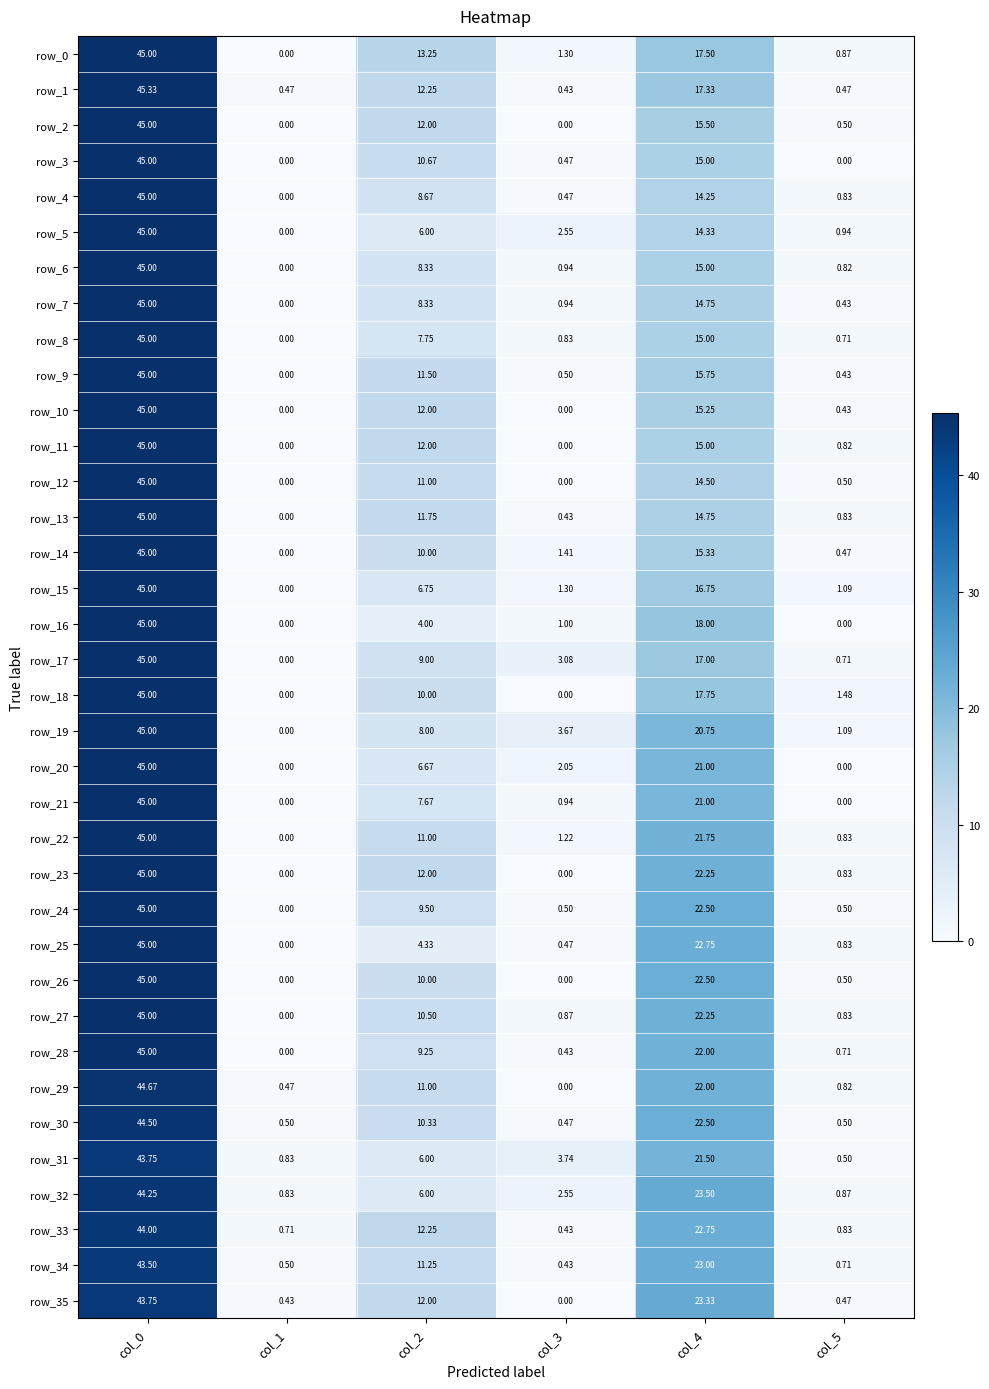

What is the total value across all series at col_4?

676.1